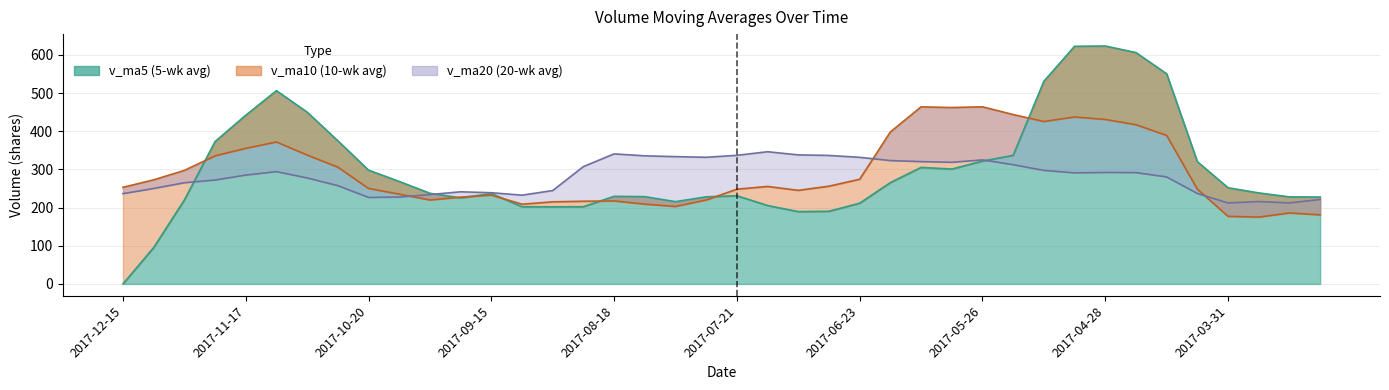

In v_ma20, how many points are lower than both neighbors (excluding endpoints)?

7